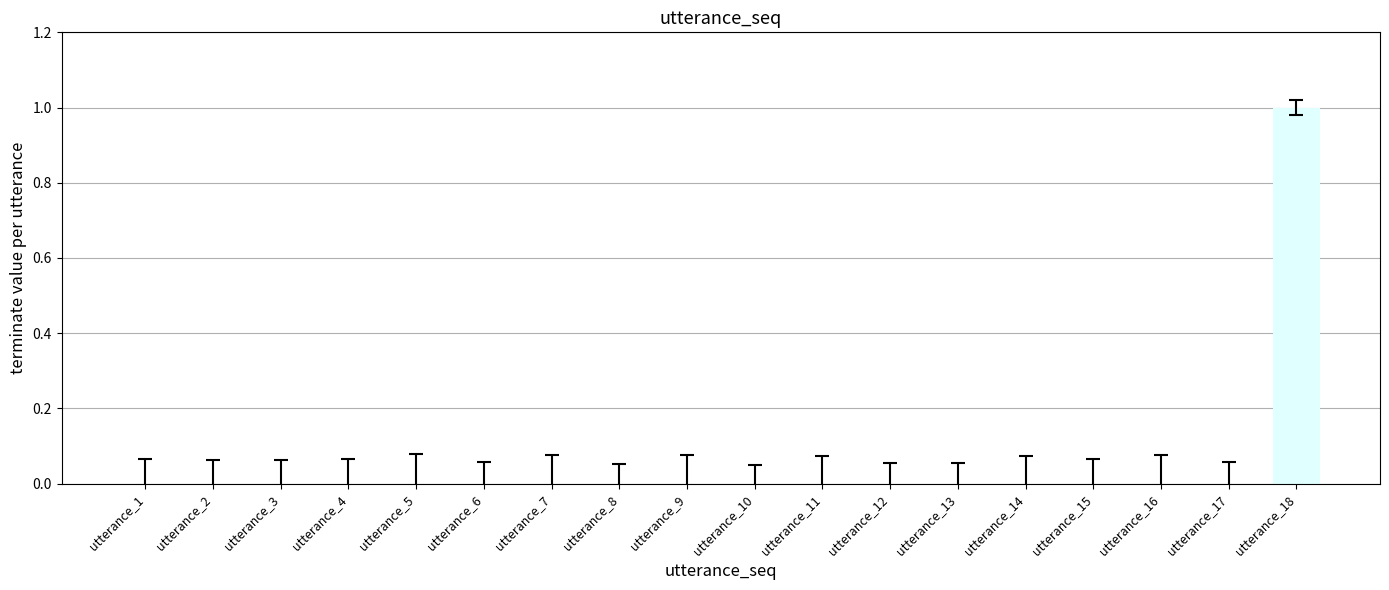

Reading right to left, what are all the values shown in this chart?

18=1	17=0	16=0	15=0	14=0	13=0	12=0	11=0	10=0	9=0	8=0	7=0	6=0	5=0	4=0	3=0	2=0	1=0